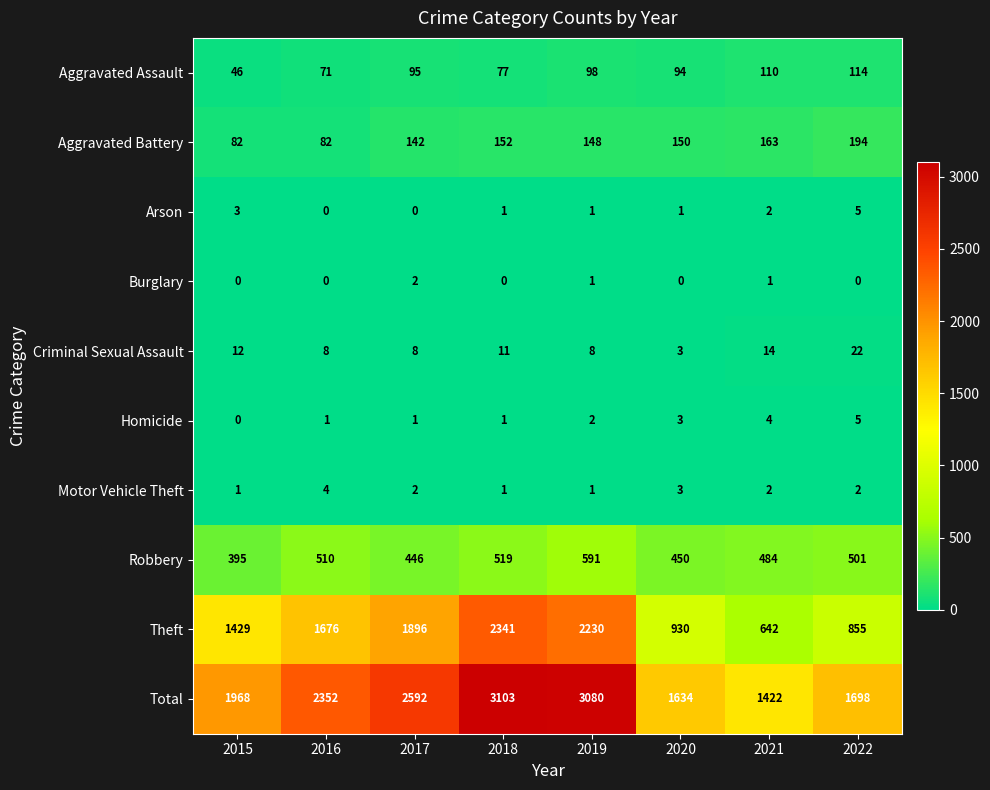

The value of Homicide at 2015 is -2. True or false?

False